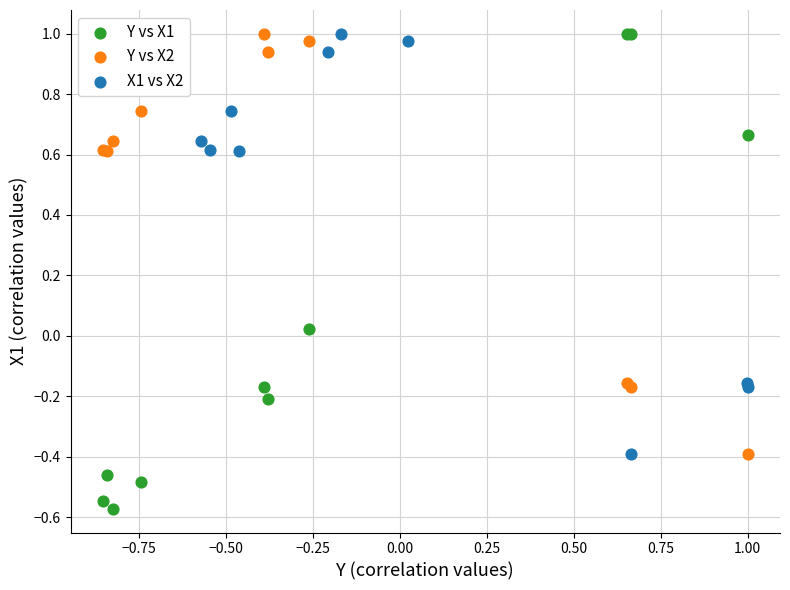

Which series has the widest spread of Y values?

Y vs X1